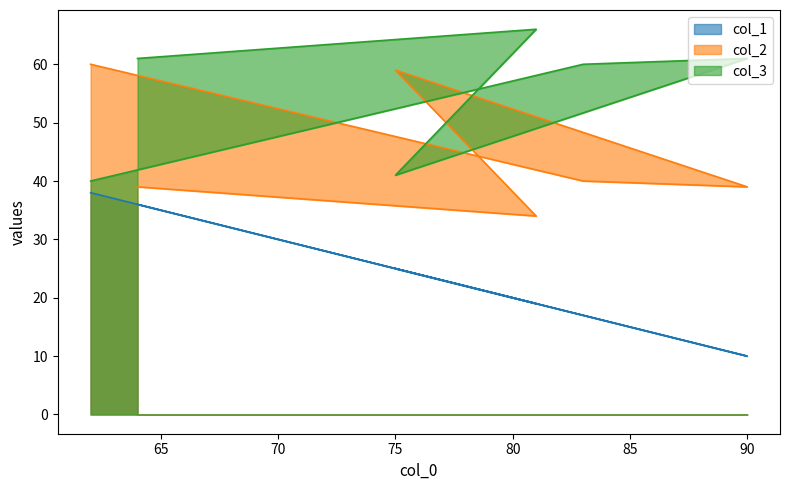

What are all the series names shown in the legend?

col_1, col_2, col_3